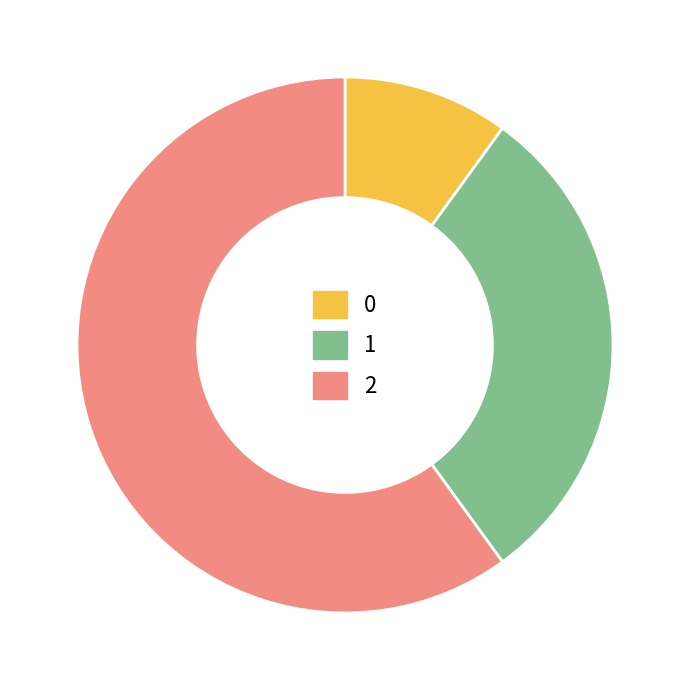

Which category accounts for the majority?

2